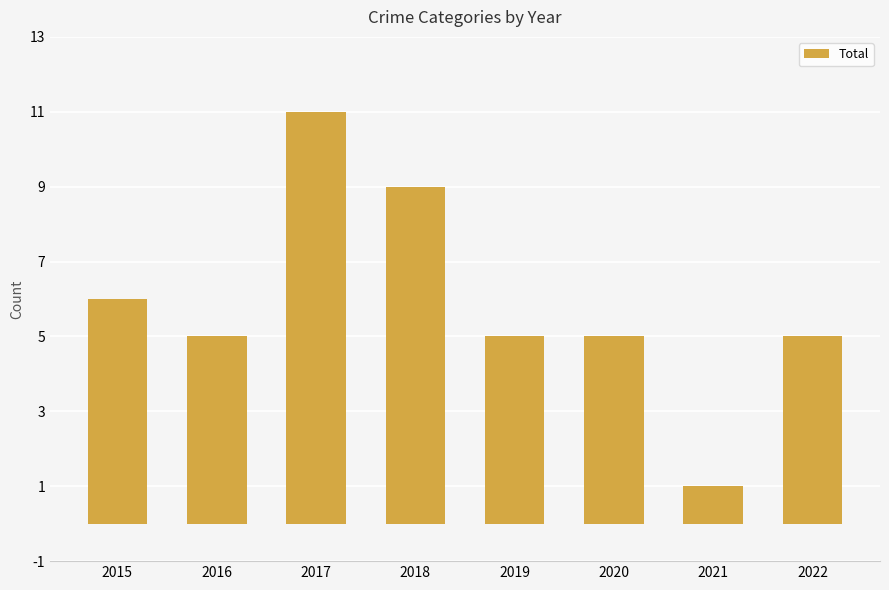

What is the sum of the values at 2021 and 2022?

6